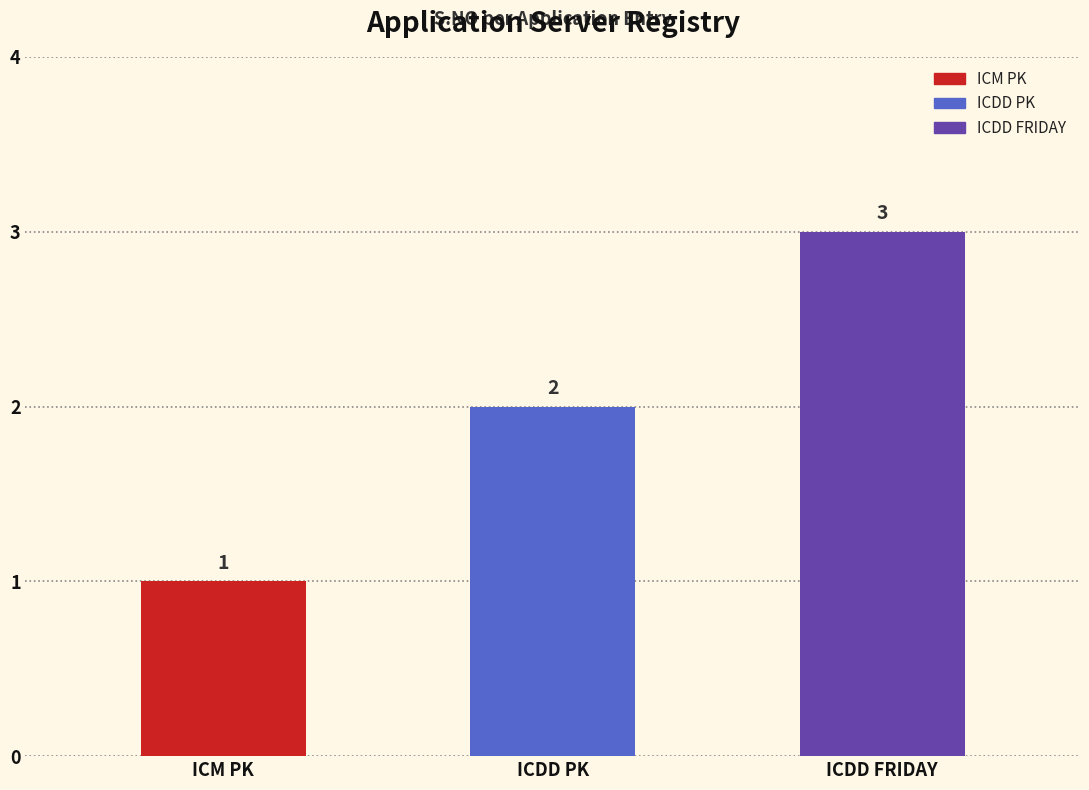

What is the ratio of the value at ICDD PK to the value at ICDD FRIDAY?

0.7